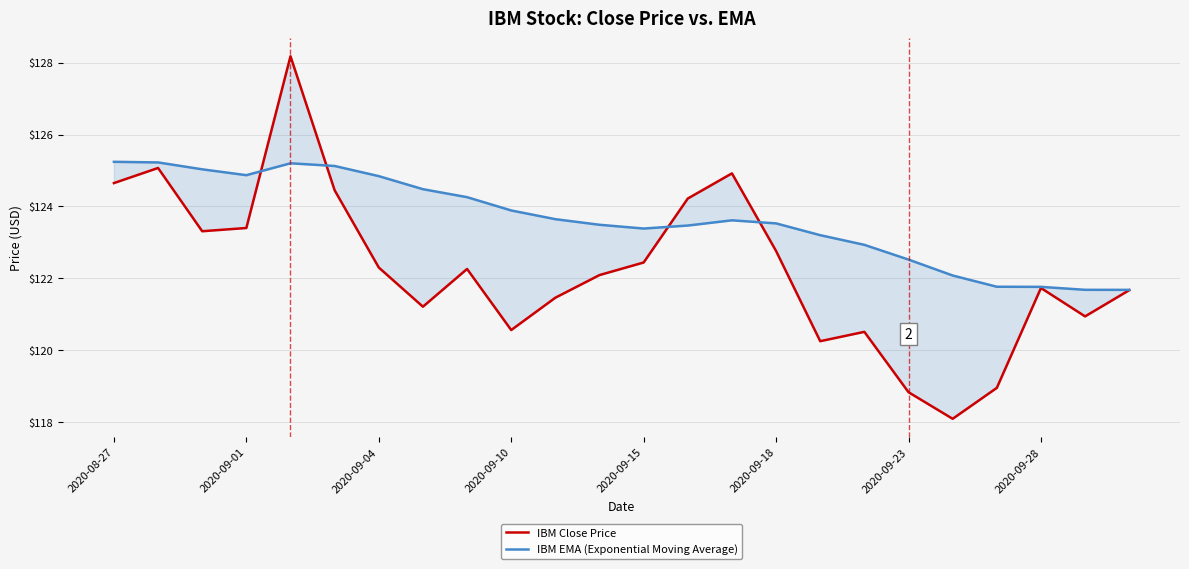

What is the average value of the IBM EMA (Exponential Moving Average) series?

123.6